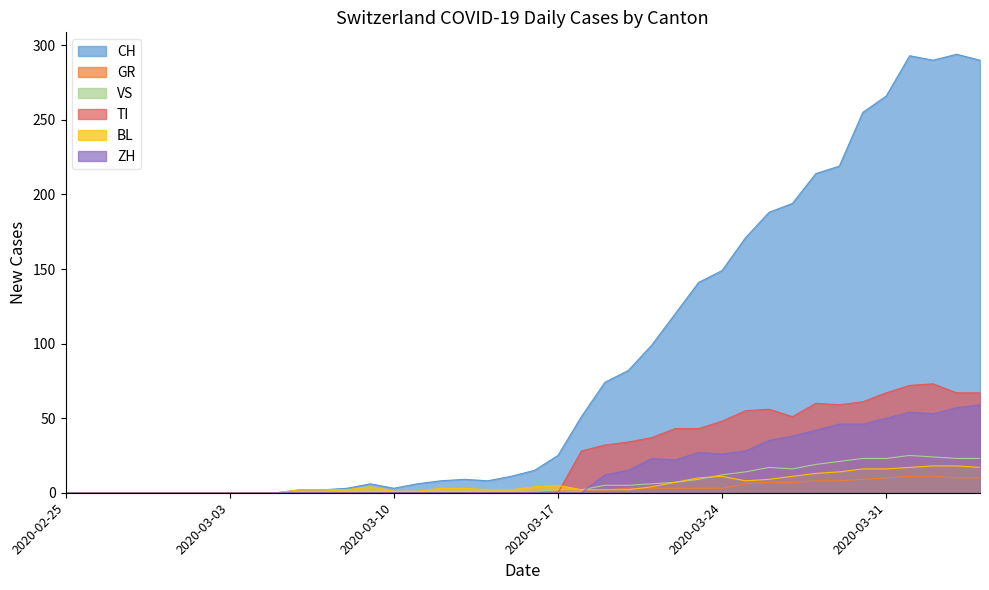

Which series has the largest total across all categories?

CH